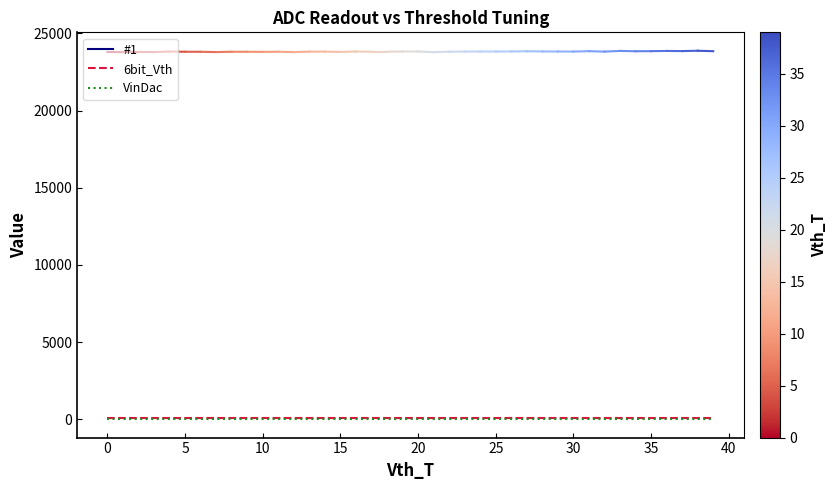

The value of VinDac at 25 is 0. True or false?

True